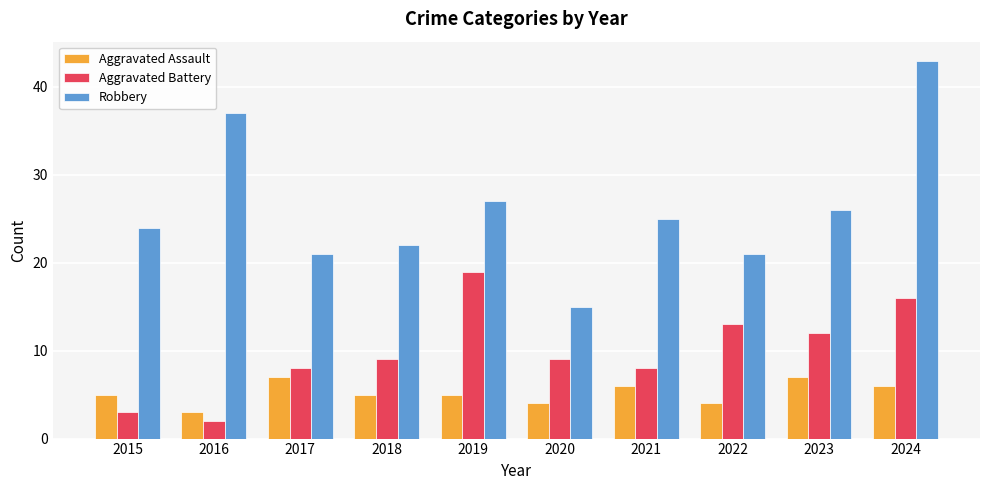

What is the sum of the Aggravated Battery values at 2020 and 2024?

25